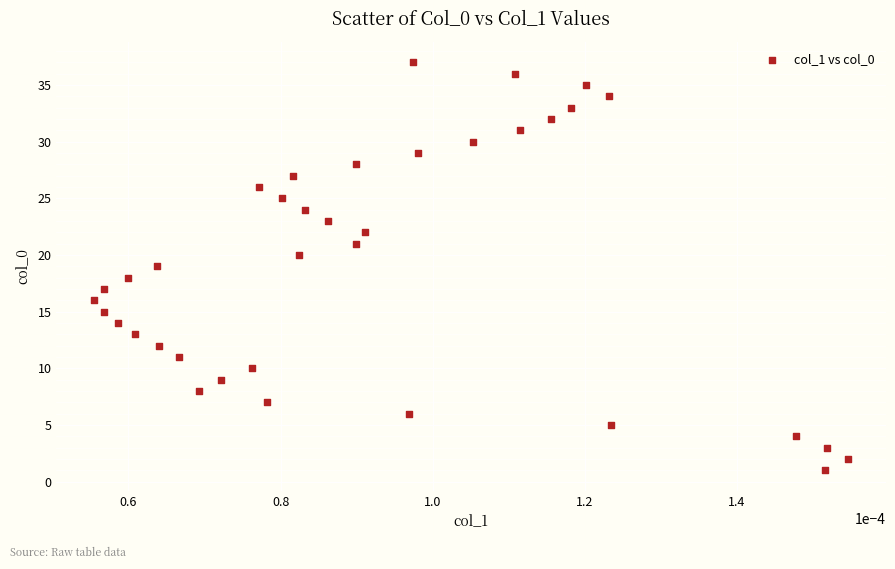

What is the range of Y values (max minus min)?

36